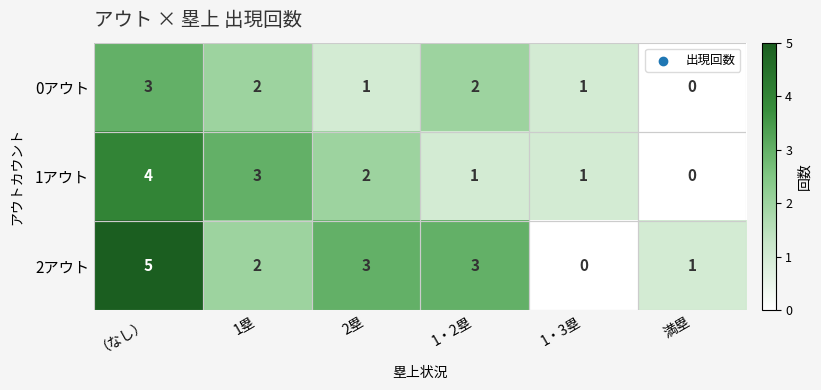

What is the sum of the 0アウト values at 1塁 and 1・2塁?

4